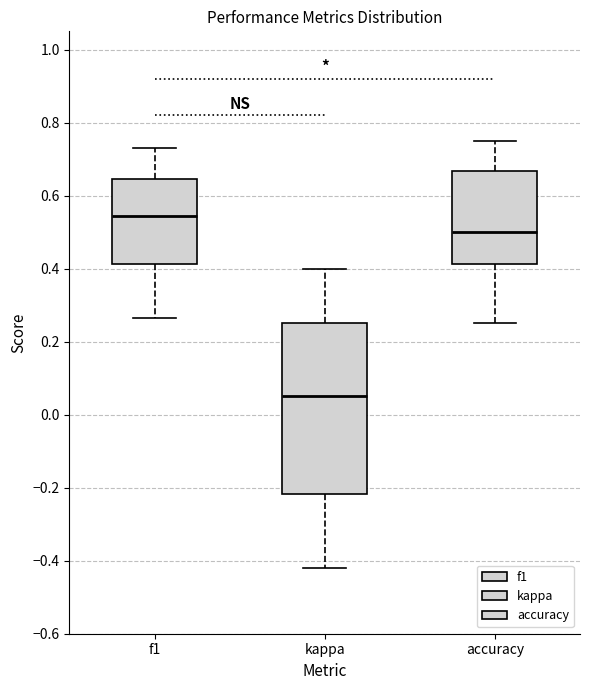

Reading left to right, transcribe this box plot: for each box, give where its median line is, the range the box spans, and where its two whiskers end, as read against the y-axis. The values are not printed on the chart, so give them approximately, as read against the axis.

f1: median 0.54, box 0.42 to 0.64, whiskers 0.26 to 0.72
kappa: median 0.06, box -0.22 to 0.26, whiskers -0.42 to 0.40
accuracy: median 0.50, box 0.42 to 0.66, whiskers 0.26 to 0.76